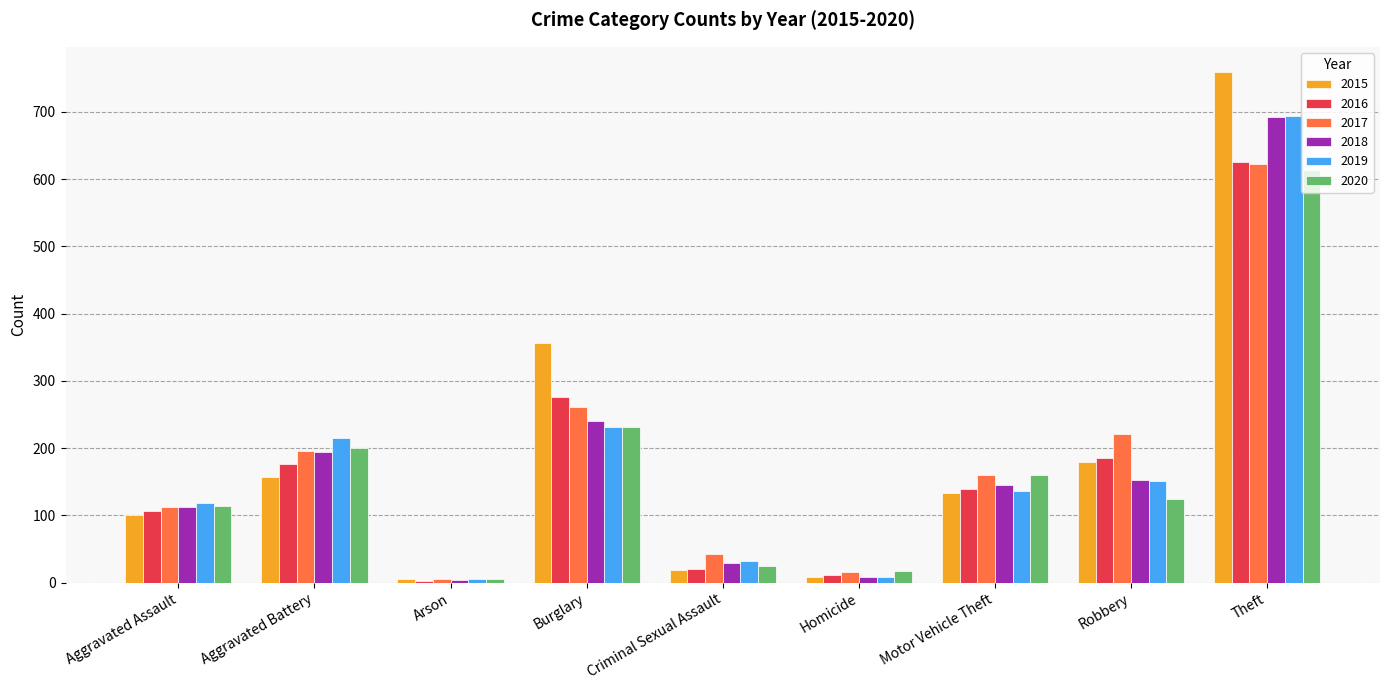

What is the maximum value for 2015?

759